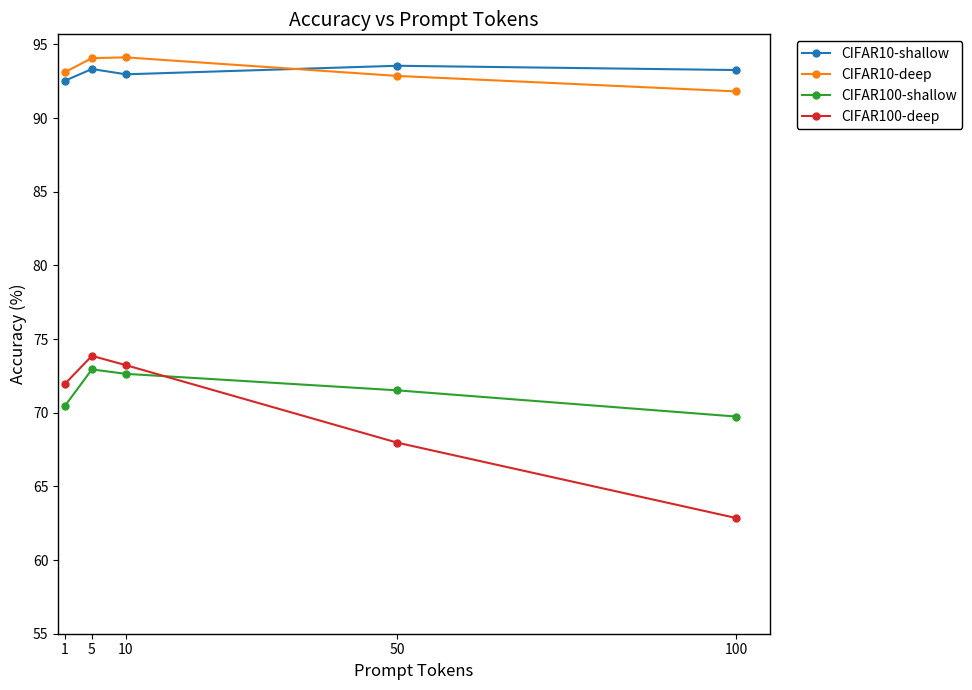

What is the approximate value of CIFAR100-shallow at 100?

69.7